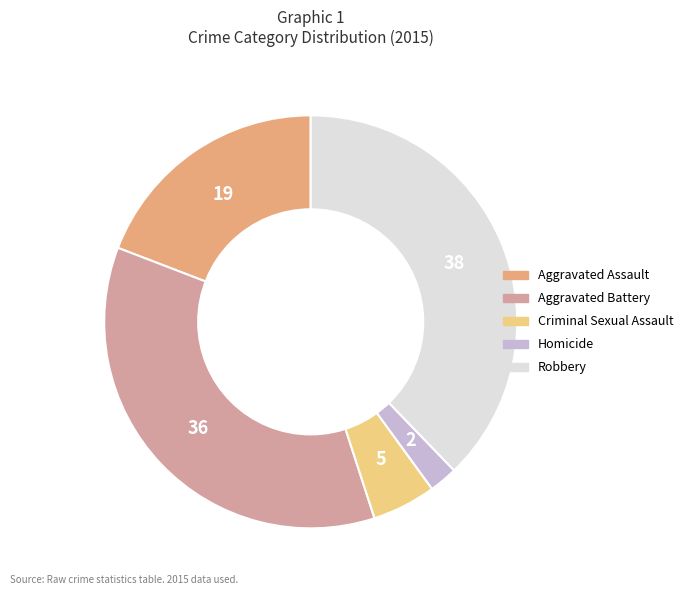

Is it true that Robbery is 38% of the pie?

True